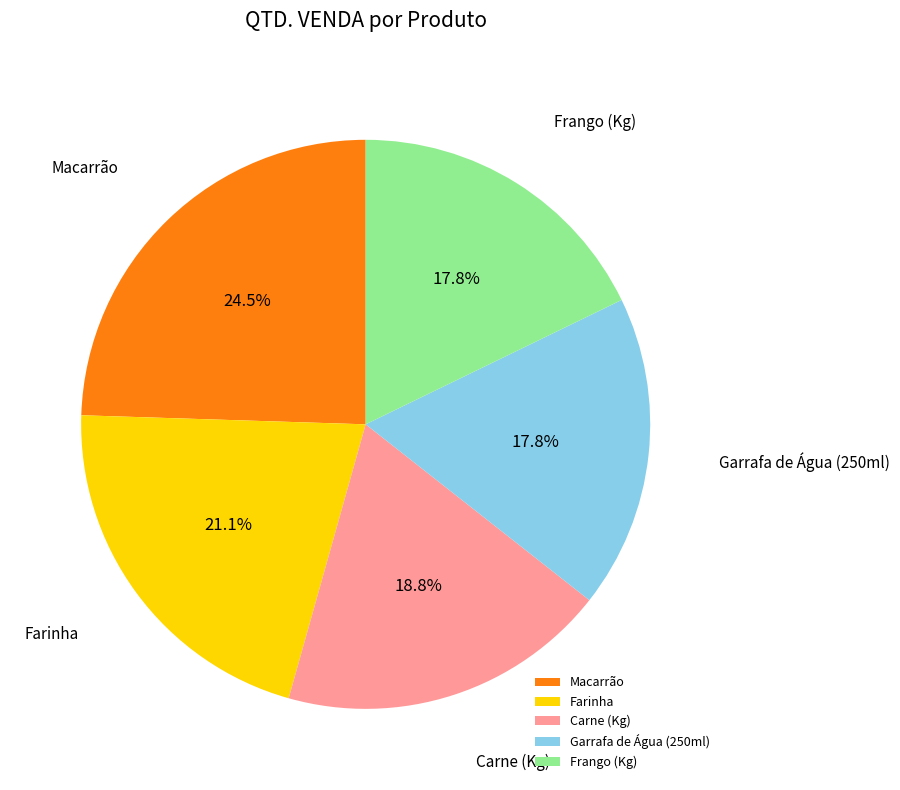

To the nearest percent, what is the difference between the largest and smallest slice percentages?

7%